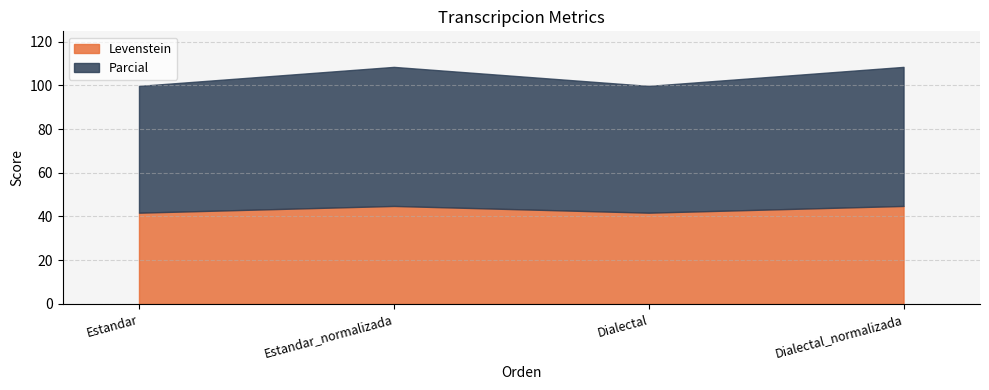

The value of Parcial at Dialectal_normalizada is 63.6. True or false?

True